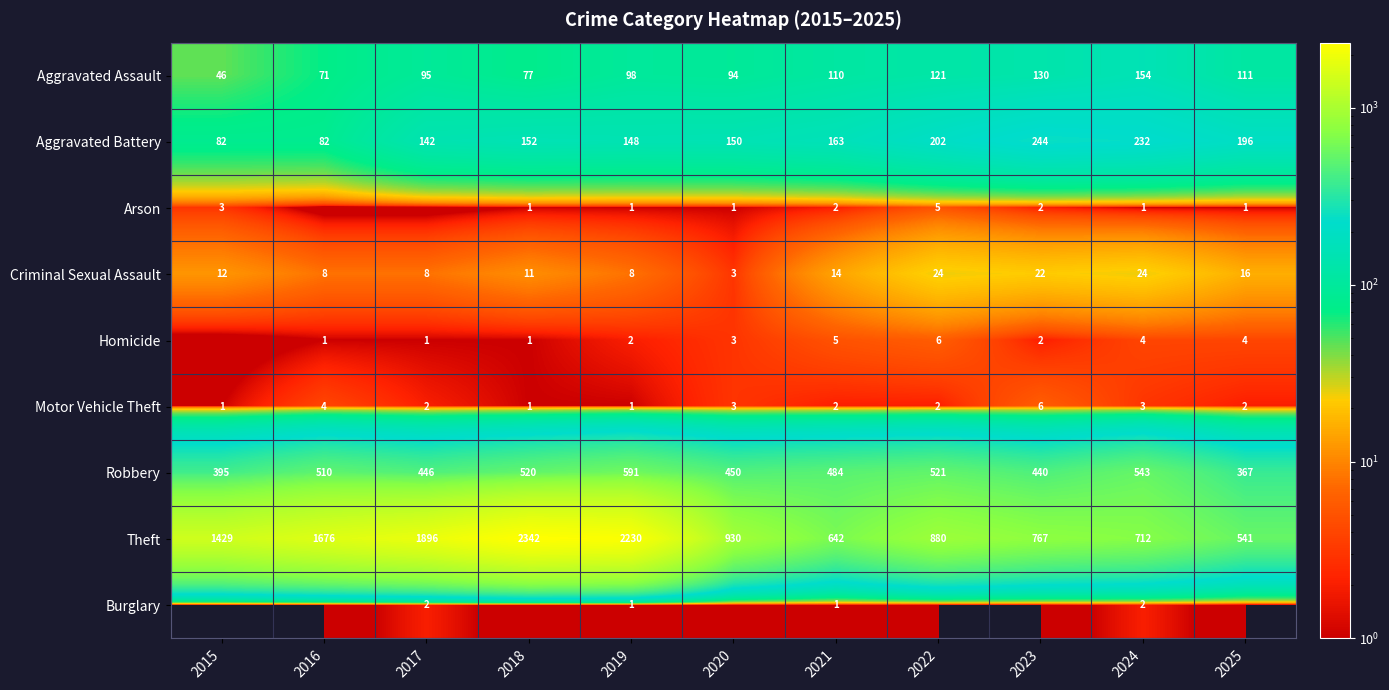

Where is Aggravated Assault nearest to the value 100?

2019